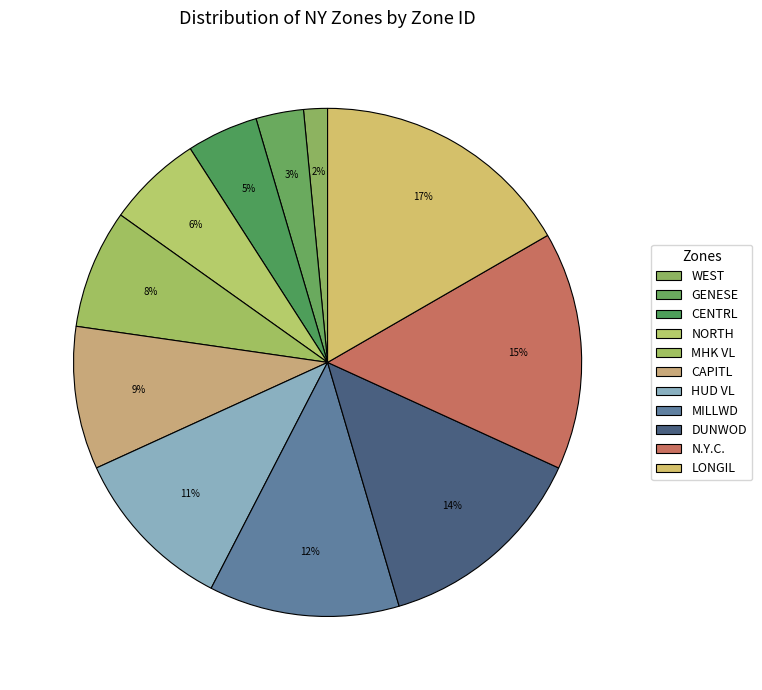

Rank the categories by value from lowest to highest.

WEST, GENESE, CENTRL, NORTH, MHK VL, CAPITL, HUD VL, MILLWD, DUNWOD, N.Y.C., LONGIL